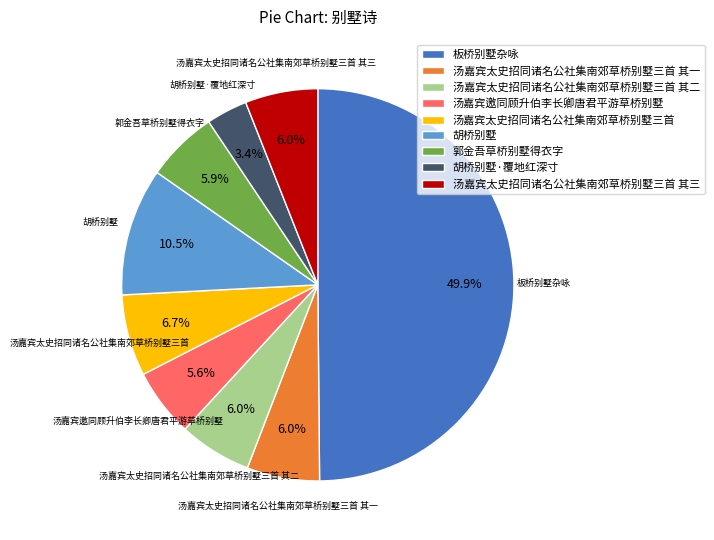

To the nearest percent, what is the average slice percentage?

11%